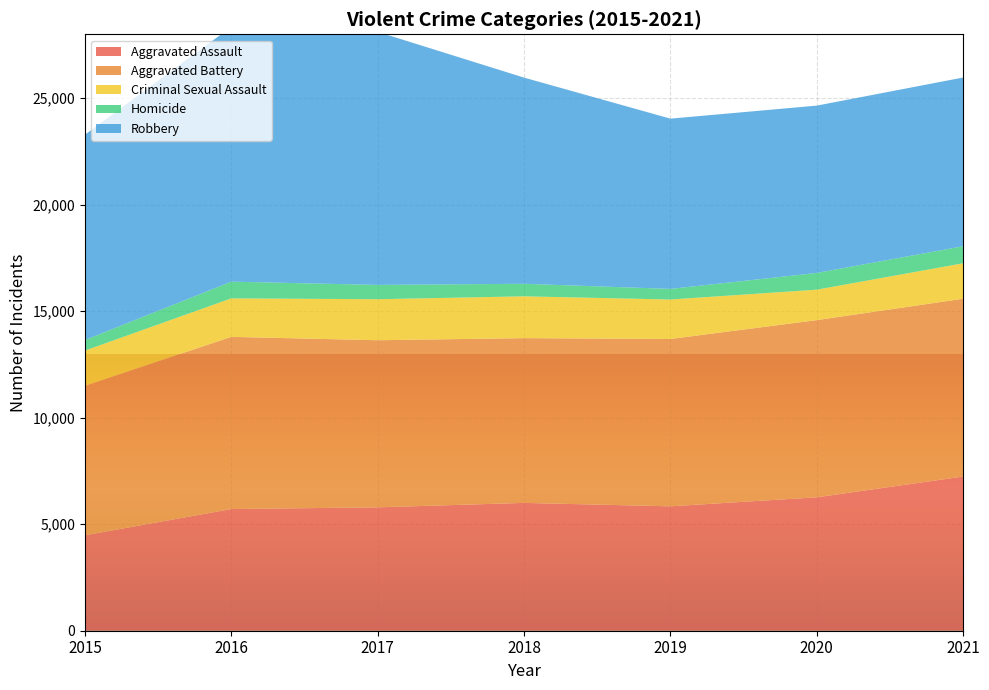

Reading left to right, extract all data points from this chart.

Aggravated Assault: 4480	5712	5793	6001	5840	6264	7238
Aggravated Battery: 7018	8085	7845	7735	7857	8318	8348
Criminal Sexual Assault: 1652	1805	1925	1963	1852	1429	1664
Homicide: 496	786	672	589	498	786	801
Robbery: 9638	11960	11880	9679	7994	7855	7920